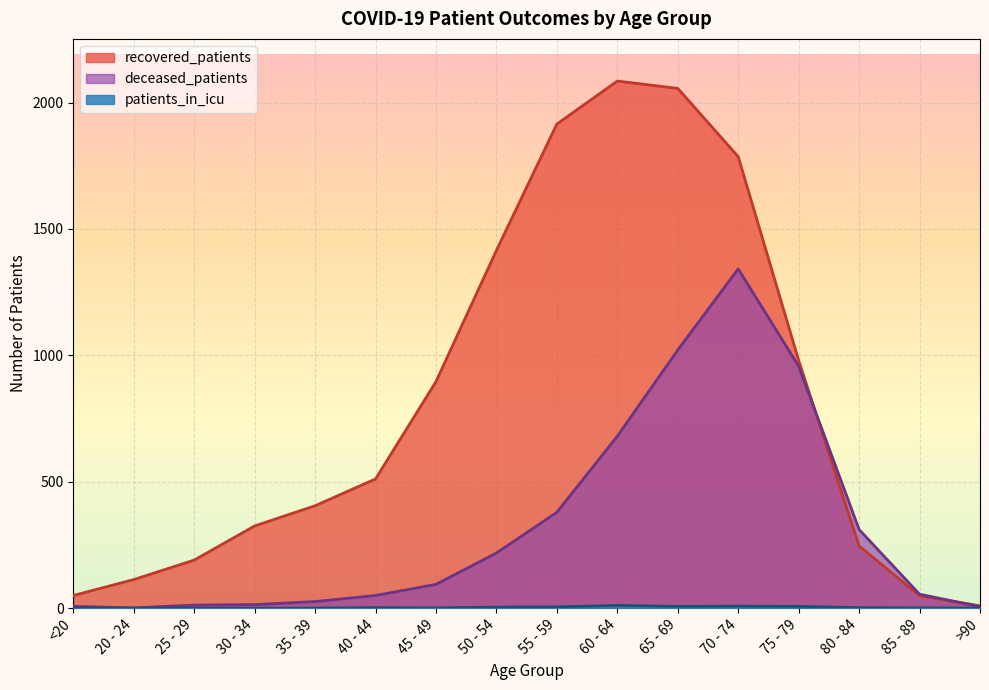

Reading right to left, what are all the values shown in this chart?

recovered_patients: >90=9	85 - 89=49	80 - 84=246	75 - 79=980	70 - 74=1786	65 - 69=2056	60 - 64=2085	55 - 59=1915	50 - 54=1415	45 - 49=896	40 - 44=511	35 - 39=405	30 - 34=325	25 - 29=190	20 - 24=113	<20=50
deceased_patients: >90=6	85 - 89=55	80 - 84=311	75 - 79=957	70 - 74=1342	65 - 69=1021	60 - 64=680	55 - 59=379	50 - 54=218	45 - 49=94	40 - 44=50	35 - 39=26	30 - 34=14	25 - 29=12	20 - 24=1	<20=7
patients_in_icu: >90=0	85 - 89=1	80 - 84=2	75 - 79=7	70 - 74=8	65 - 69=7	60 - 64=11	55 - 59=5	50 - 54=4	45 - 49=1	40 - 44=2	35 - 39=0	30 - 34=0	25 - 29=0	20 - 24=0	<20=0